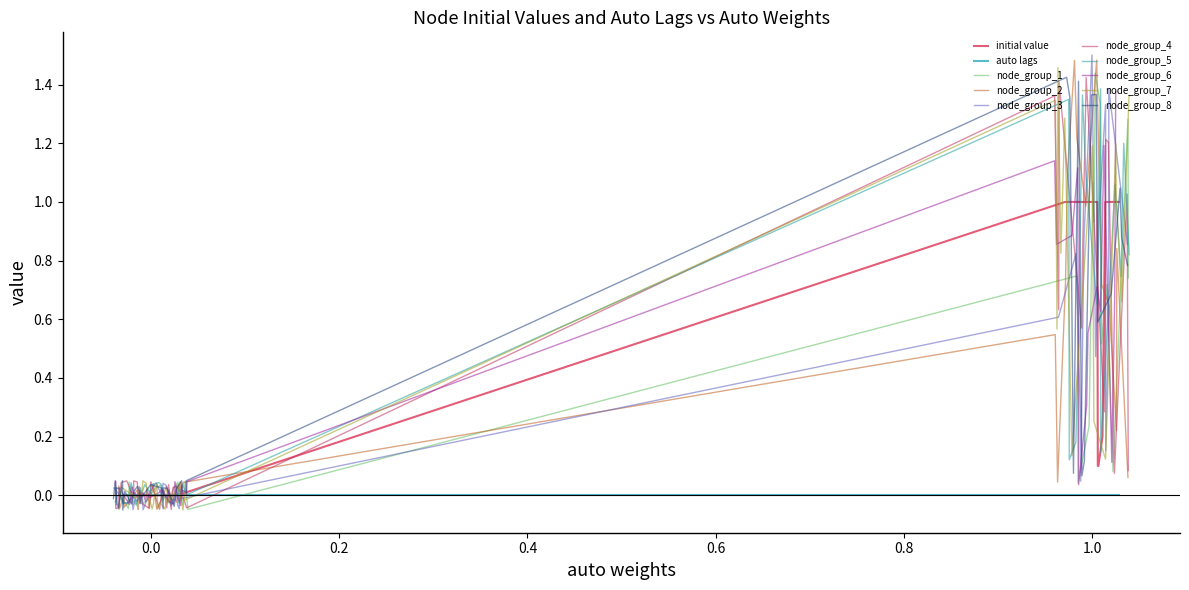

How many interior local valleys does the initial value series have?

6